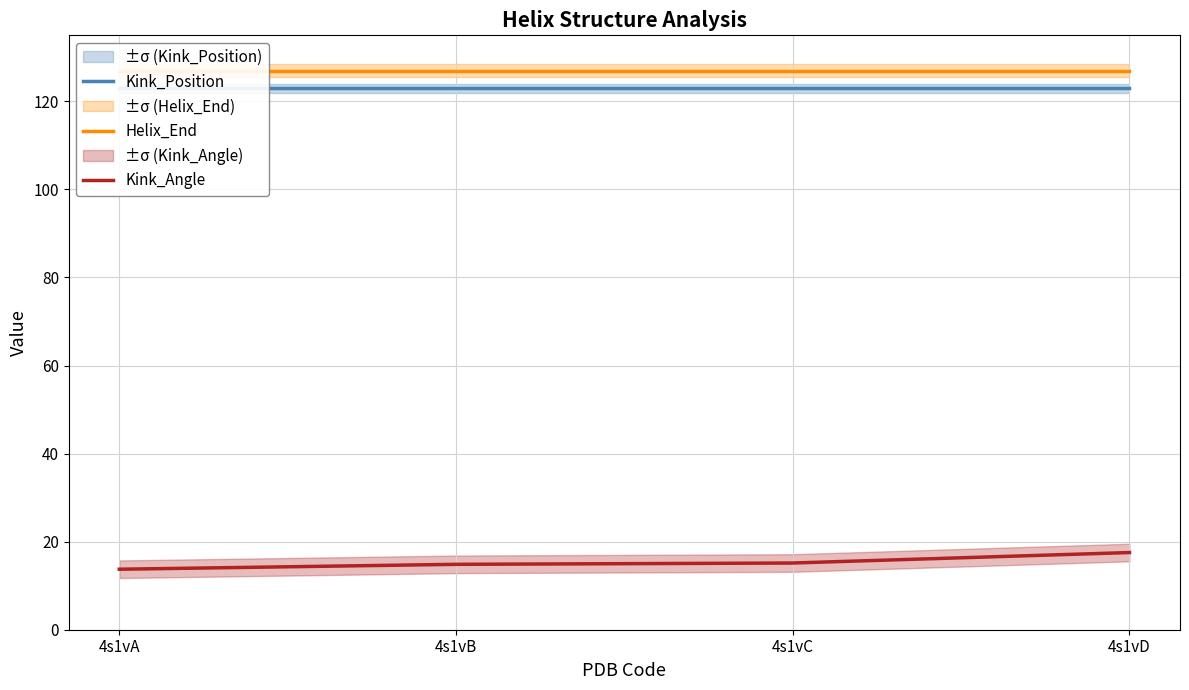

What is the value of the Kink_Angle point at the 2nd from the left?

14.9